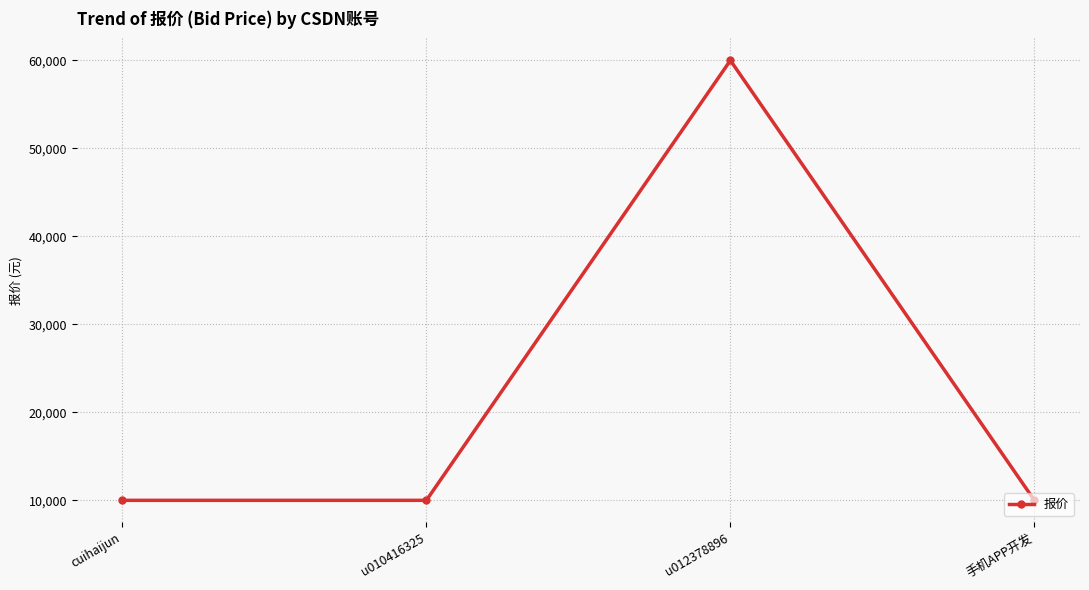

How many points are higher than both their immediate neighbors (excluding endpoints)?

1